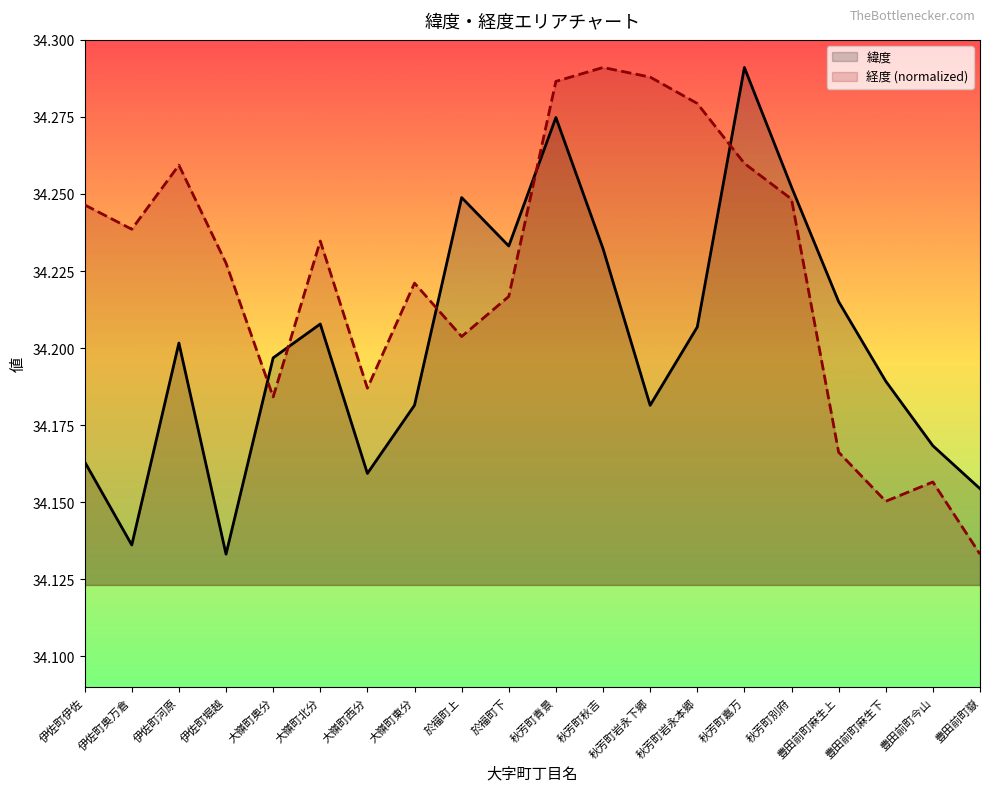

At how many categories does at least one series exceed 34?

20